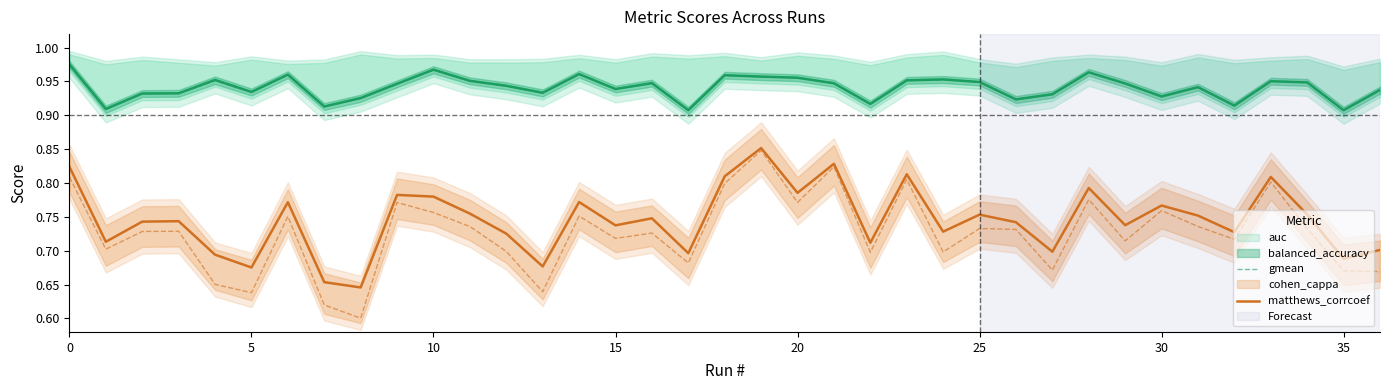

The value of matthews_corrcoef at 15 is 1.0. True or false?

False